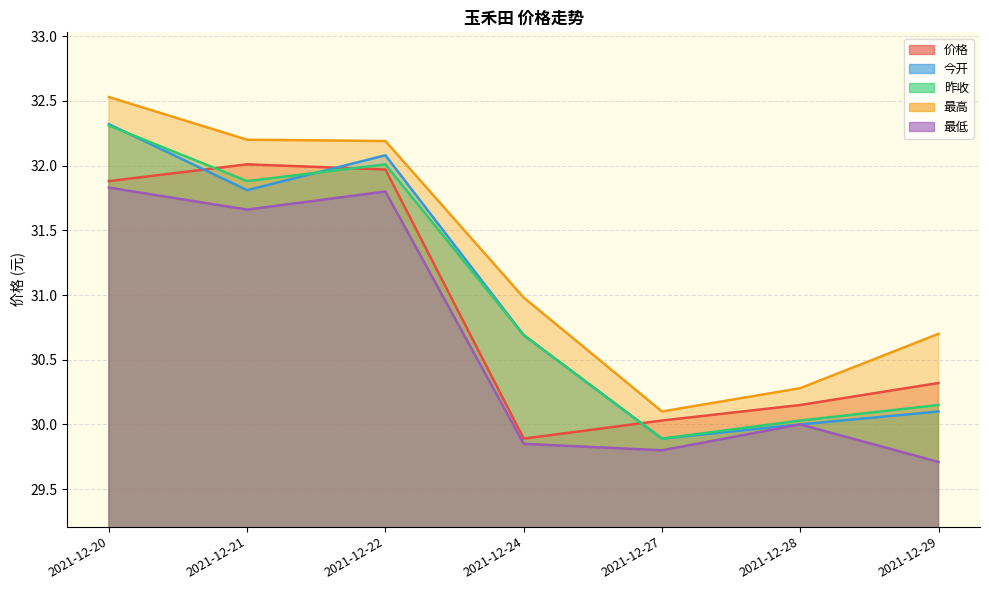

Does the chart display data point markers on the line(s)?

No